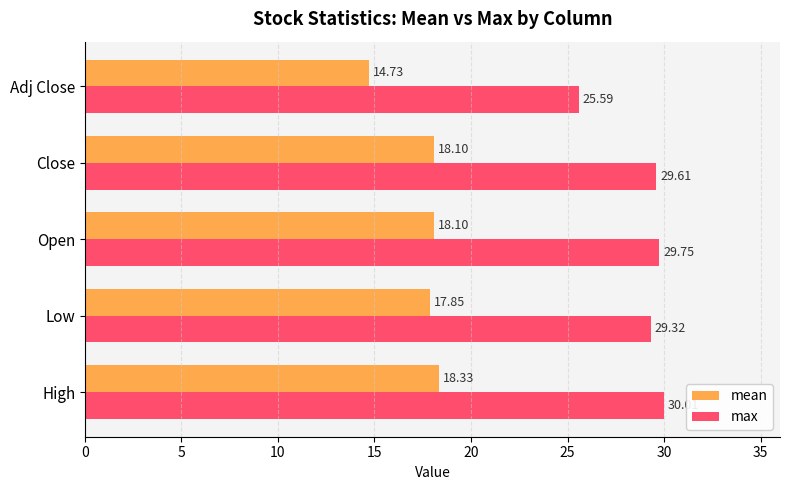

What is the difference between the highest and lowest values at Adj Close?

10.9